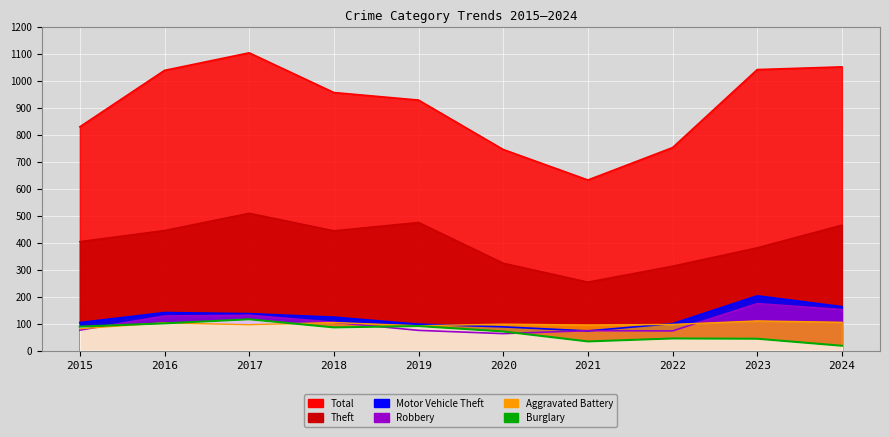

True or false: Theft and Burglary cross at least once.

False